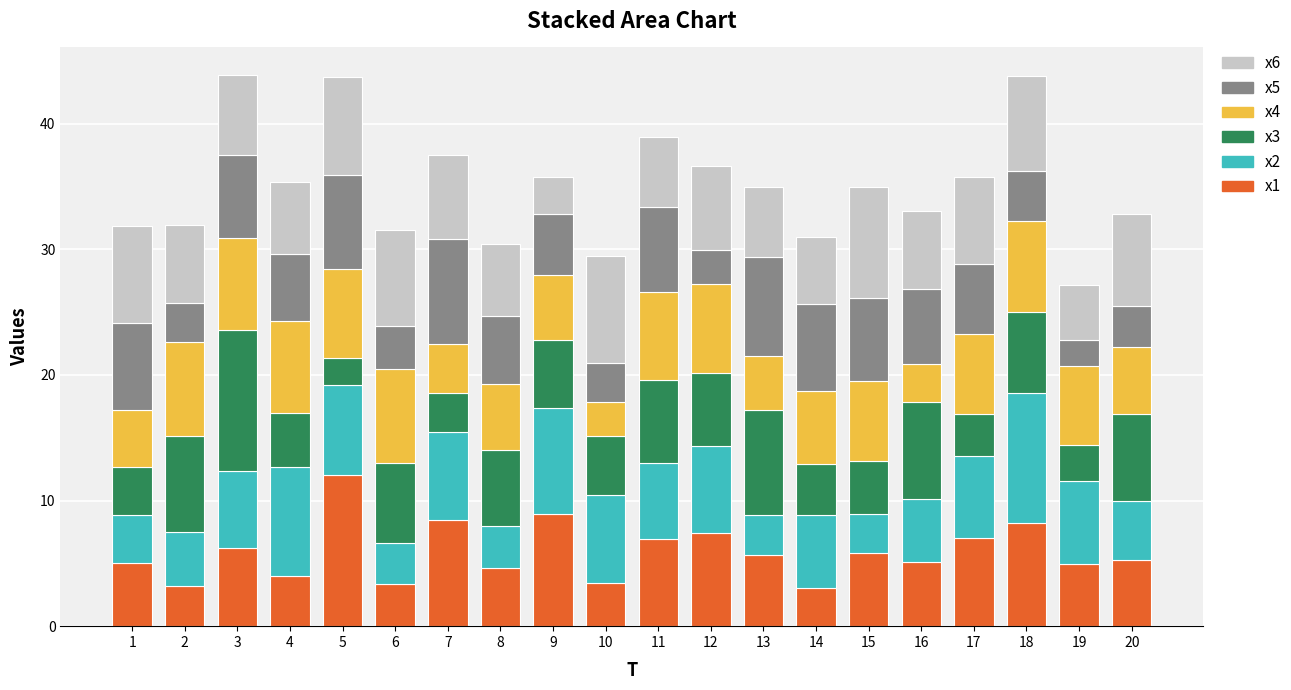

What is the highest value of the x1 series?

12.1